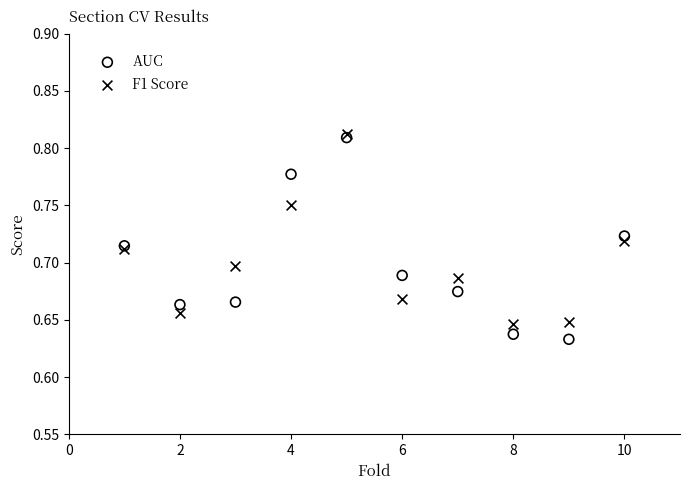

What are all the series names shown in the legend?

AUC, F1 Score